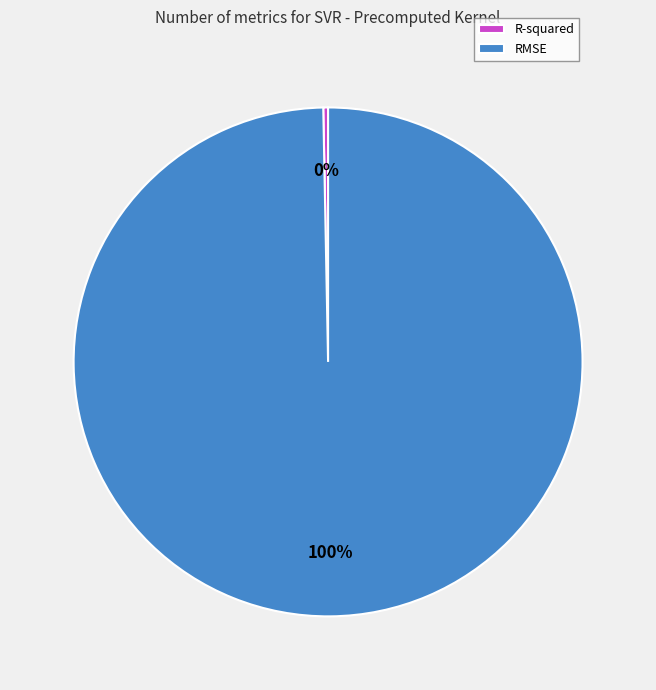

The RMSE slice represents 100% of the pie. True or false?

True